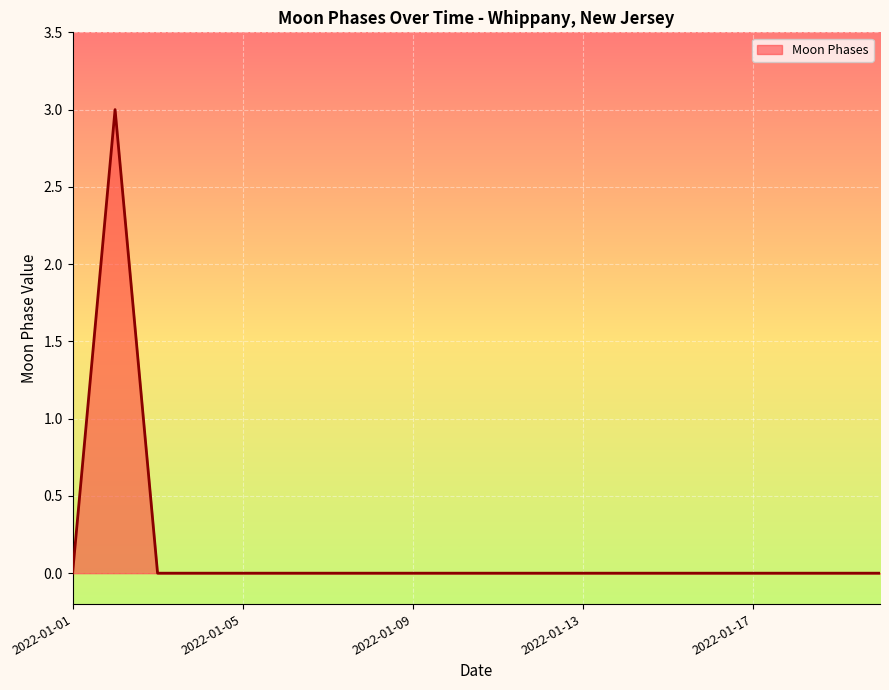

What is the difference between the maximum and minimum values?

3